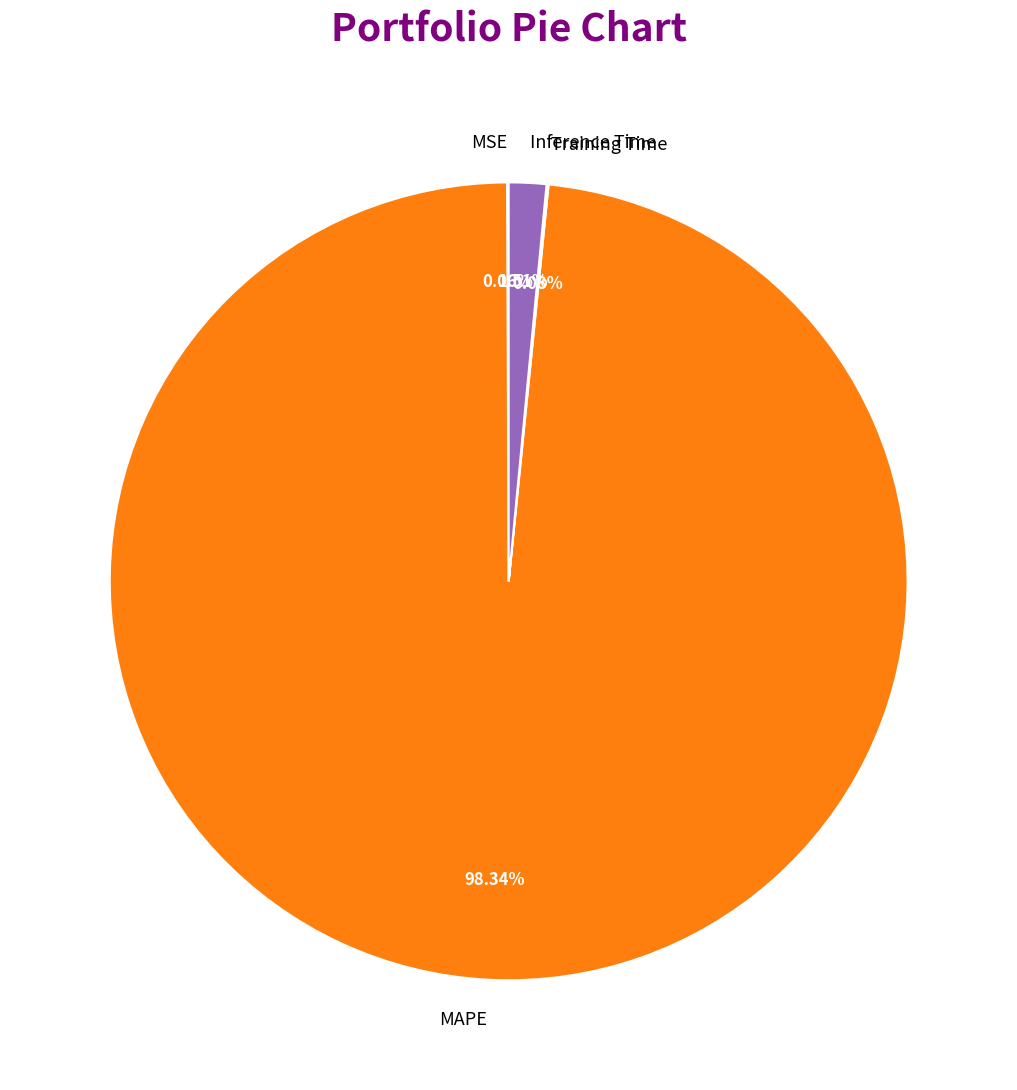

Which slice is the largest?

MAPE